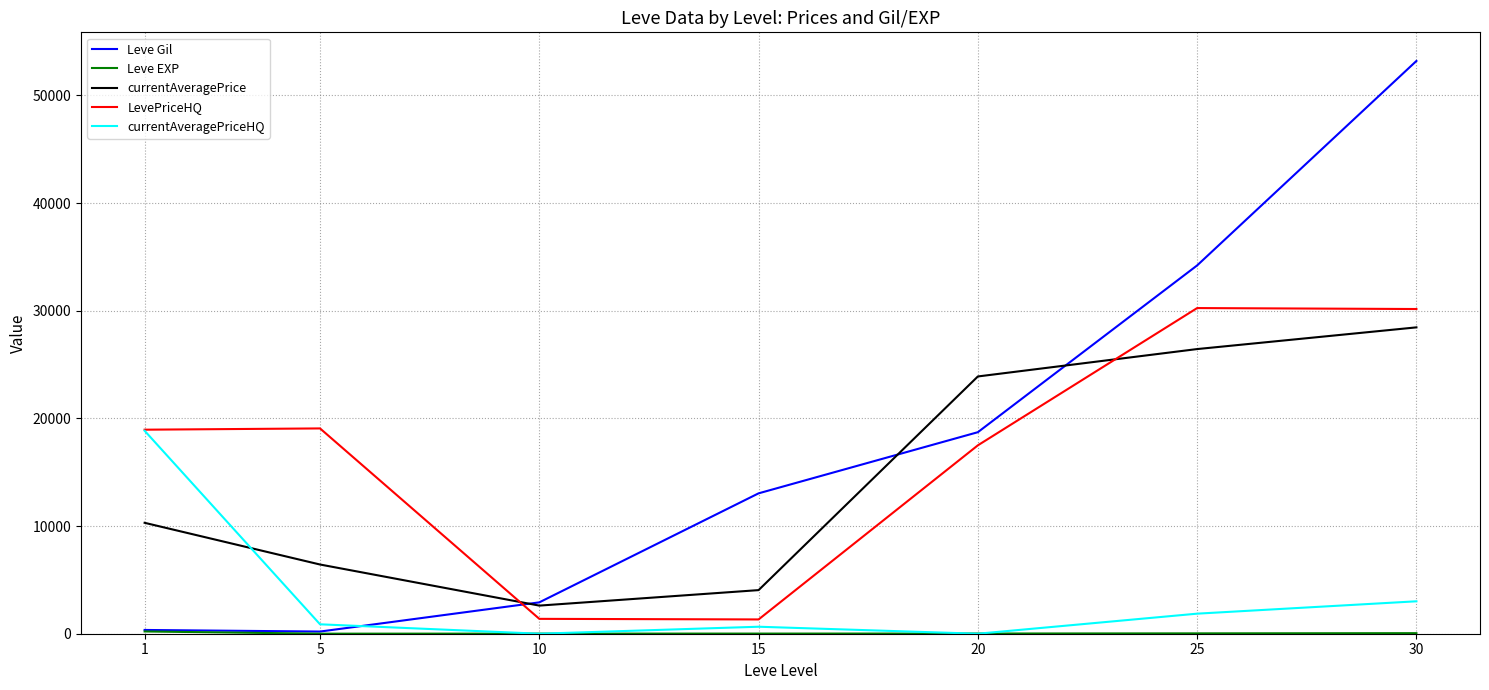

What is the maximum value for currentAveragePriceHQ?

18854.2